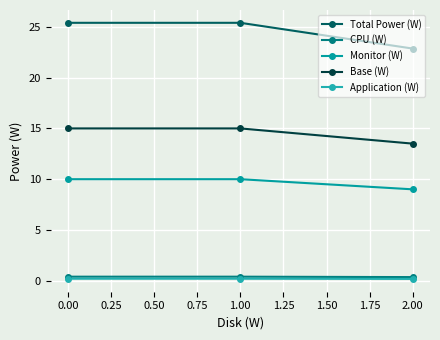

Count the number of categories in the chart.

3